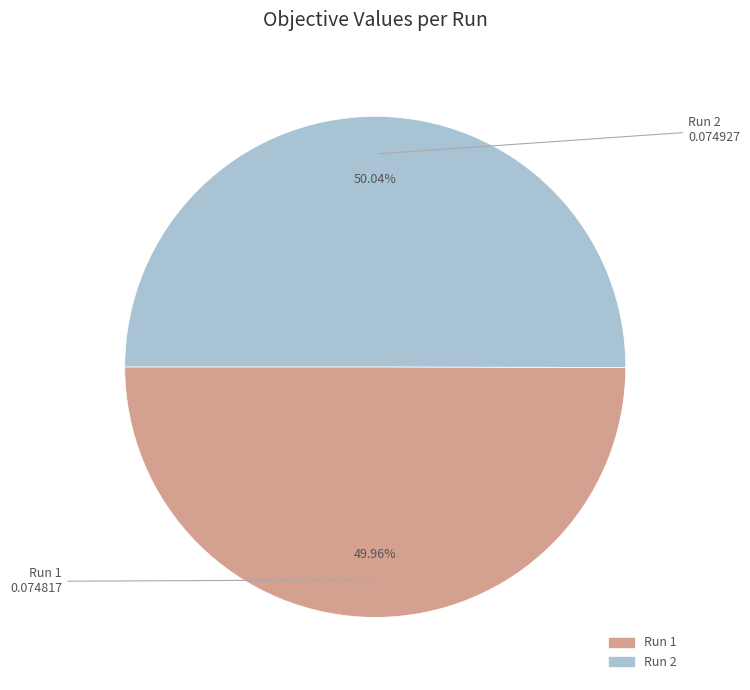

To the nearest percent, what is the combined percentage of Run 1 and Run 2?

100%